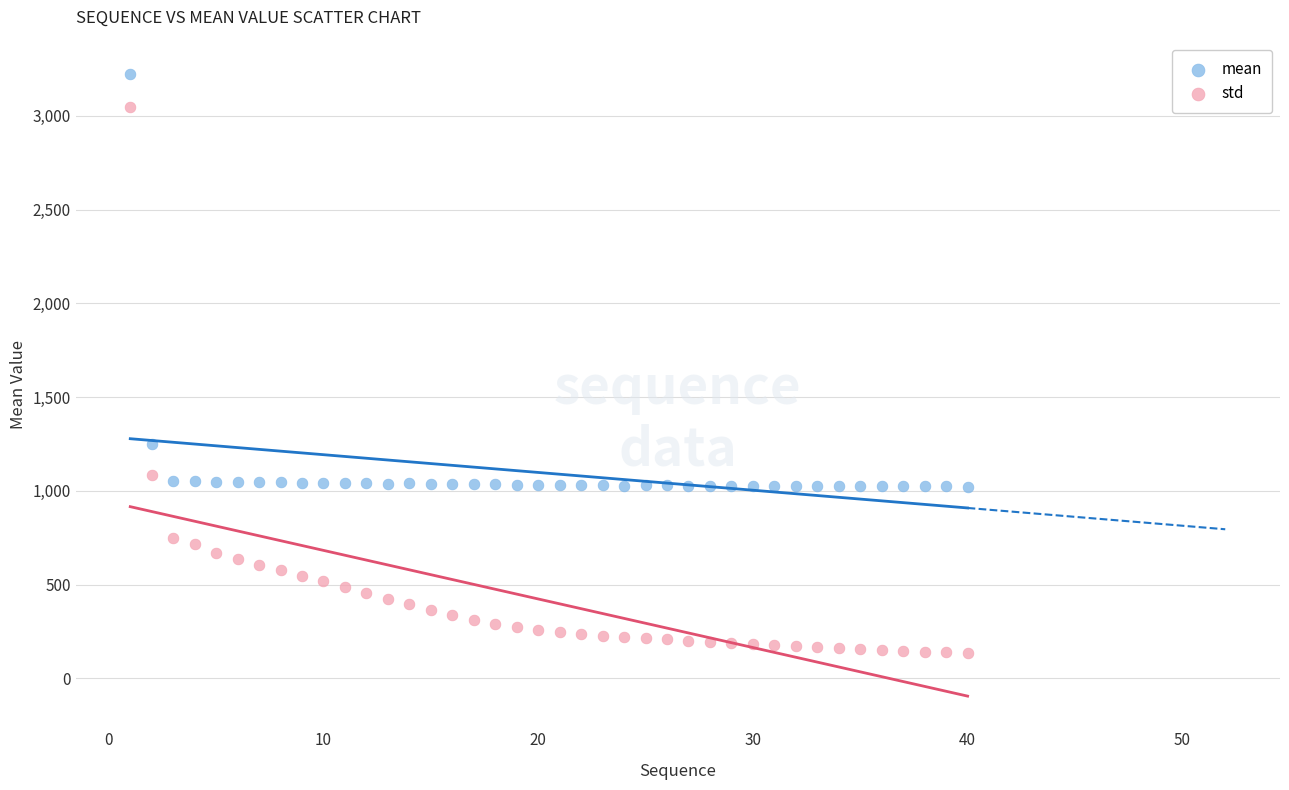

Across all series, what Y value is closest to 1680?

1250.4